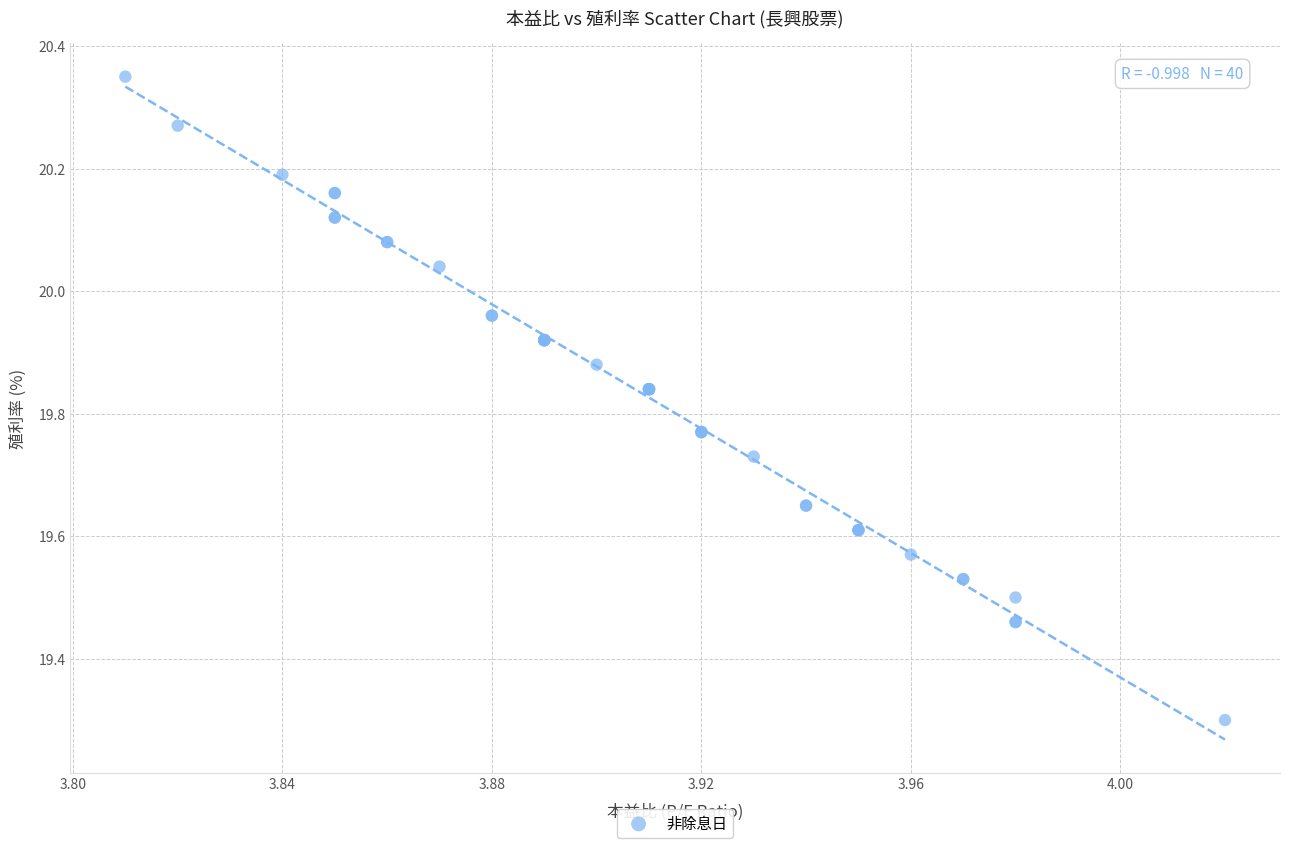

What Y value in the scatter plot is closest to 19?

19.3